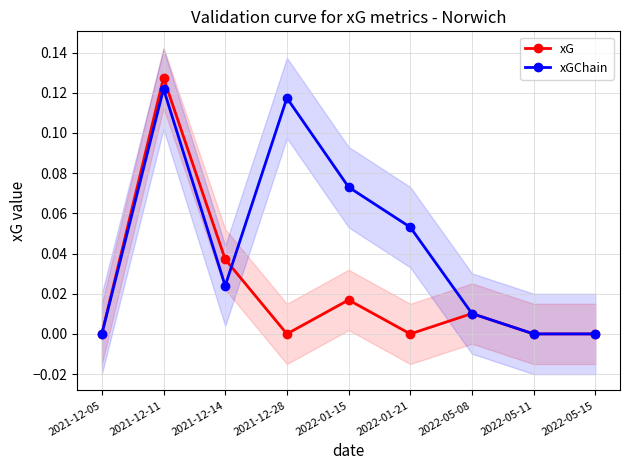

Where is the first local minimum for xGChain?

2021-12-14